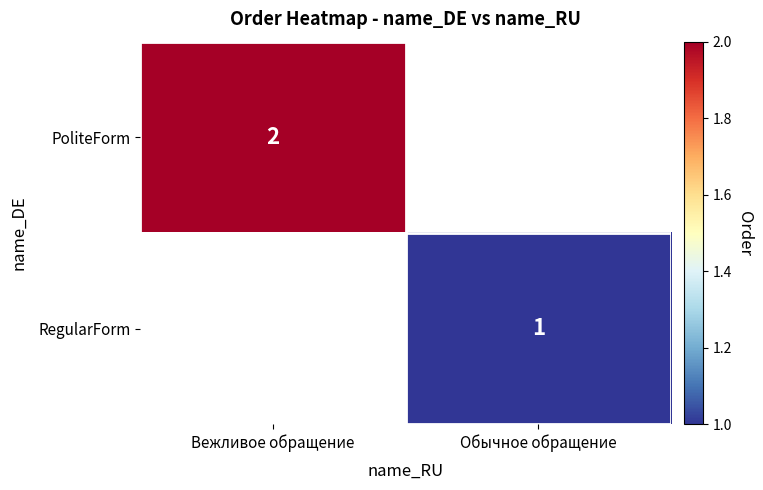

Is it true that PoliteForm equals 3 at Вежливое обращение?

False